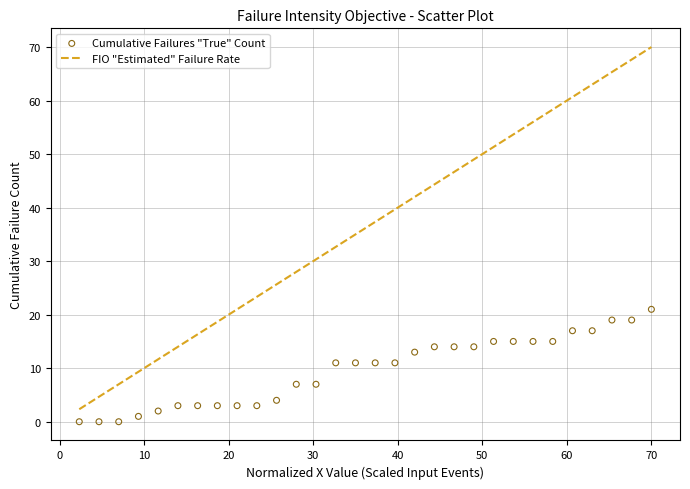

What is the range of Y values (max minus min)?

21